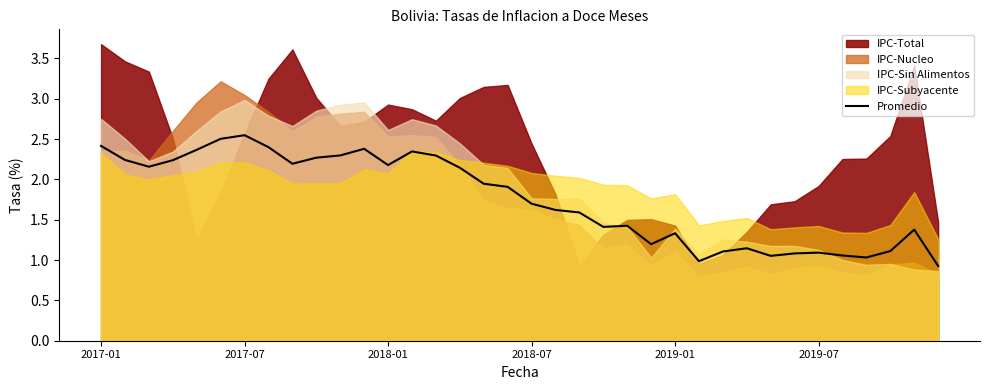

What is the value of the 5th point from the left?

2.4